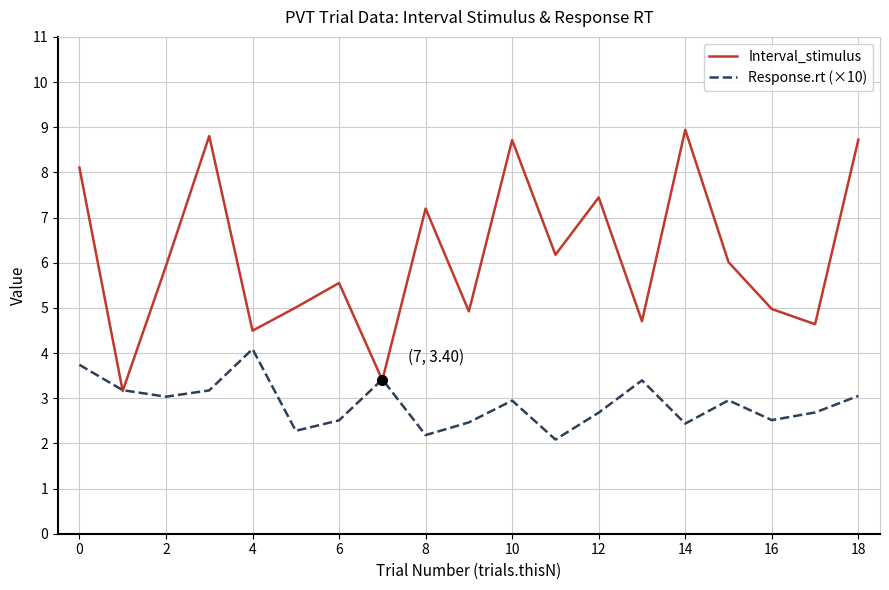

Which series has the largest total across all categories?

Interval_stimulus